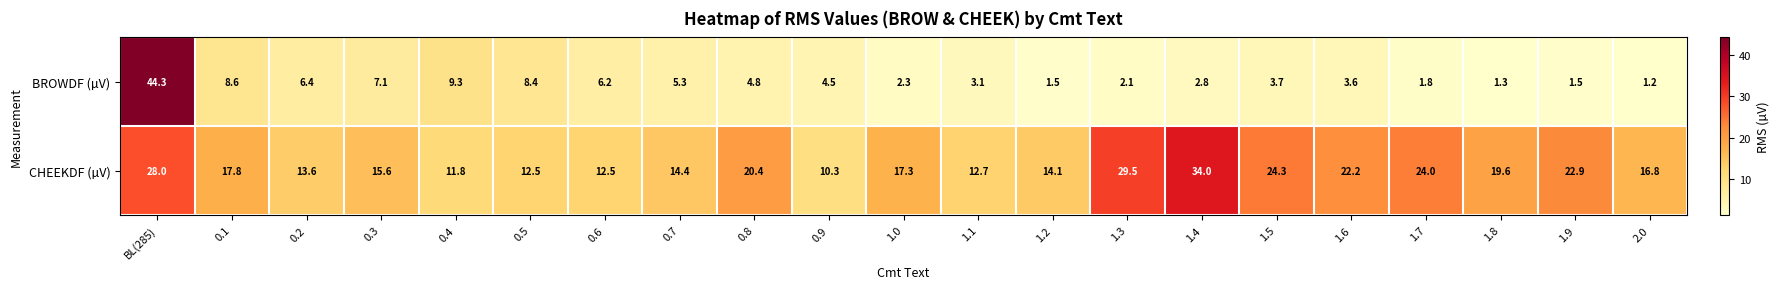

Which label corresponds to the smallest value in the chart?

2.0